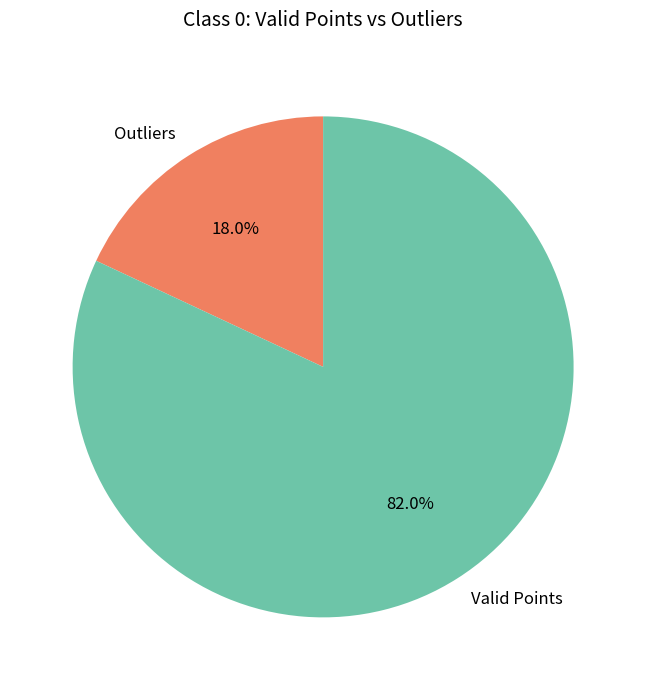

Which has a higher value, Outliers or Valid Points?

Valid Points